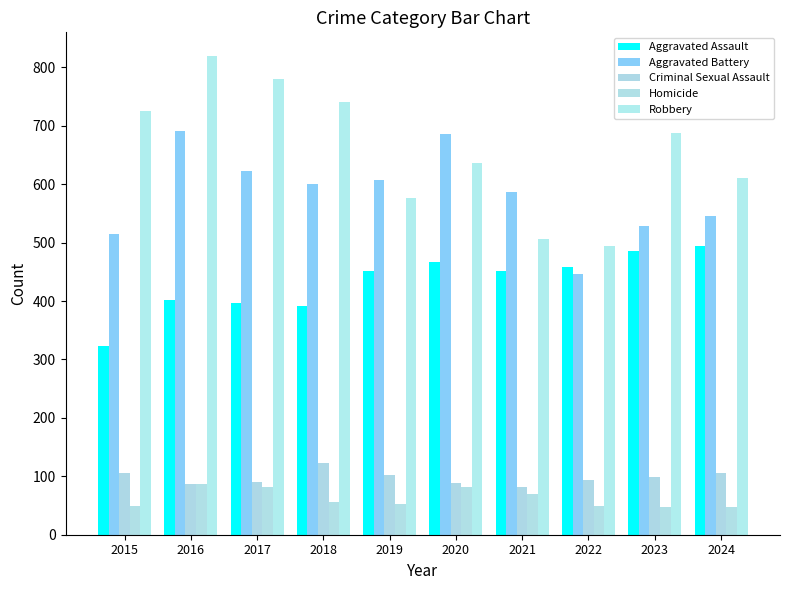

What are all the series names shown in the legend?

Aggravated Assault, Aggravated Battery, Criminal Sexual Assault, Homicide, Robbery